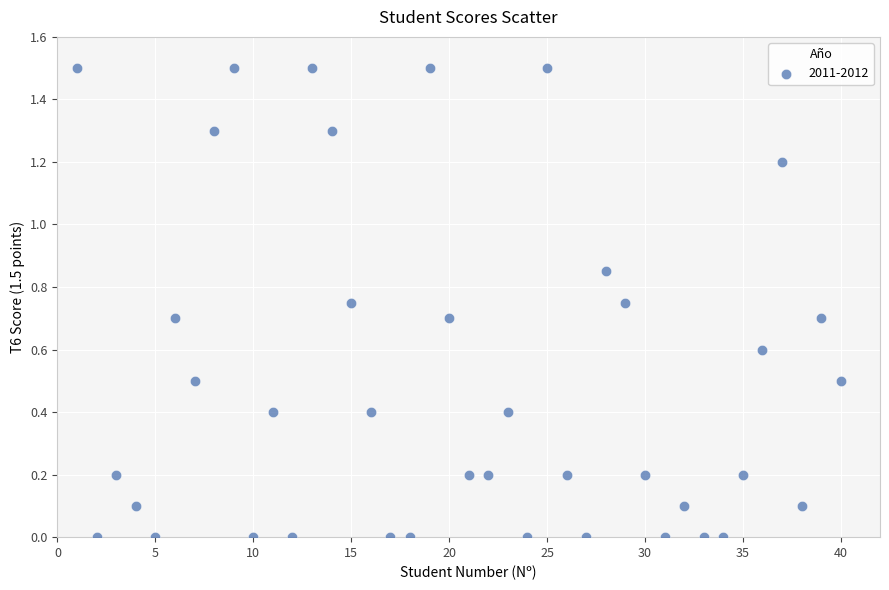

What is the range of X values (max minus min)?

39.0